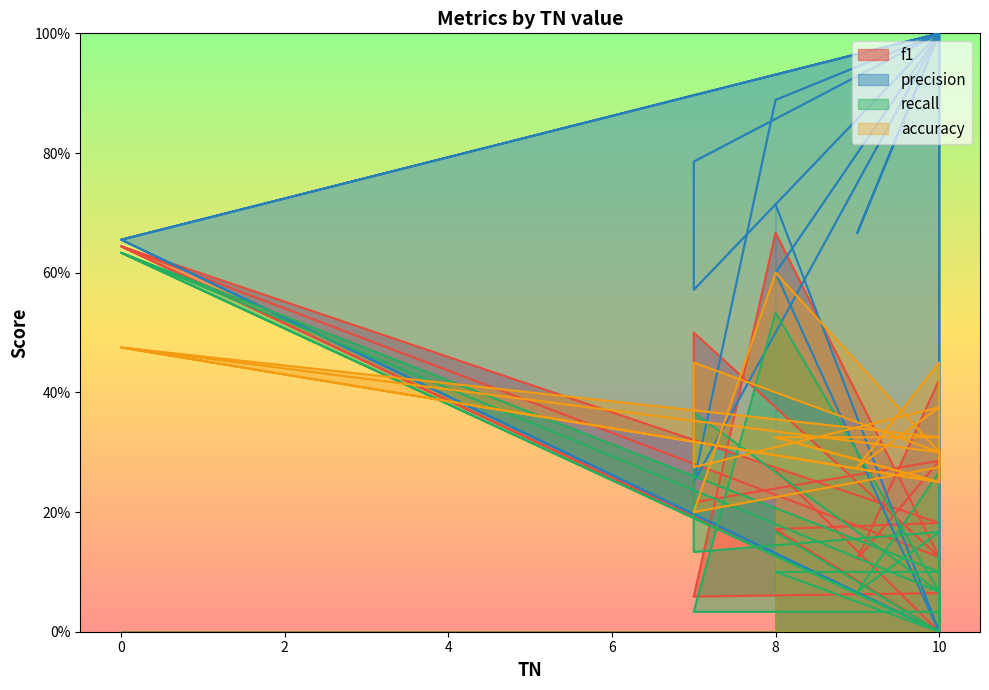

True or false: accuracy has more than 1 points higher than both neighbors.

True